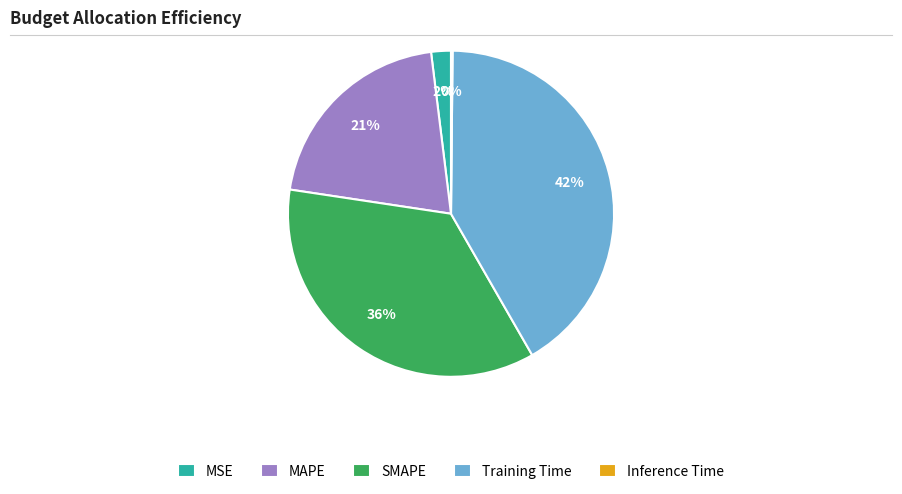

What percentage is the Training Time slice, to the nearest percent?

42%